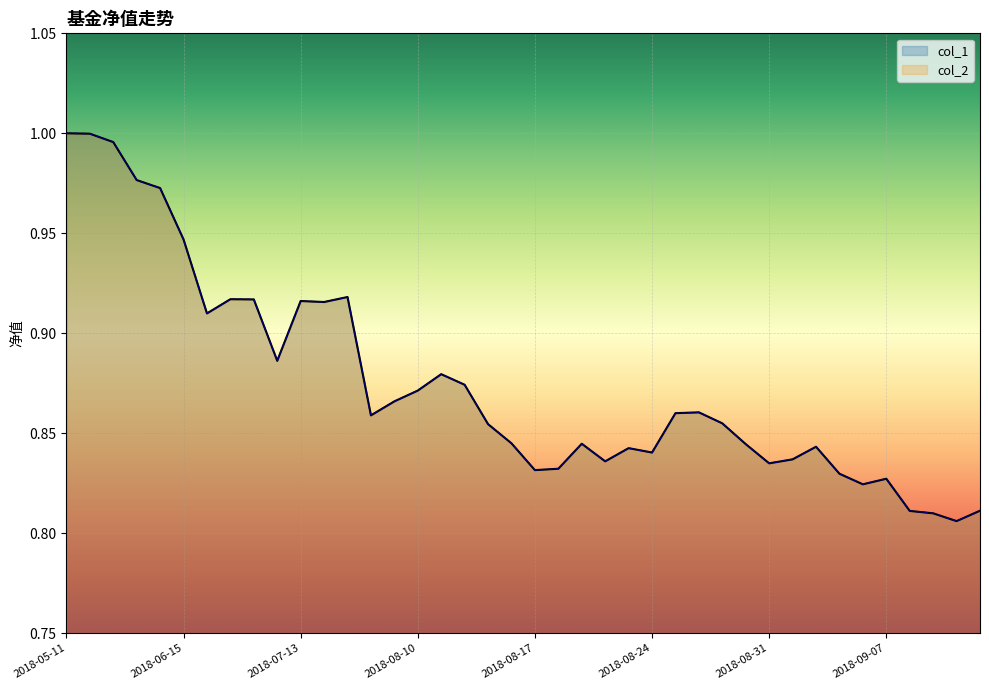

What is the difference between the maximum and minimum values in the col_2 series?

0.2